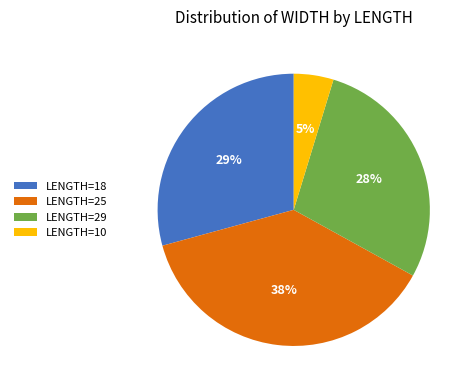

Combined, do LENGTH=25 and LENGTH=18 account for over 50%?

Yes